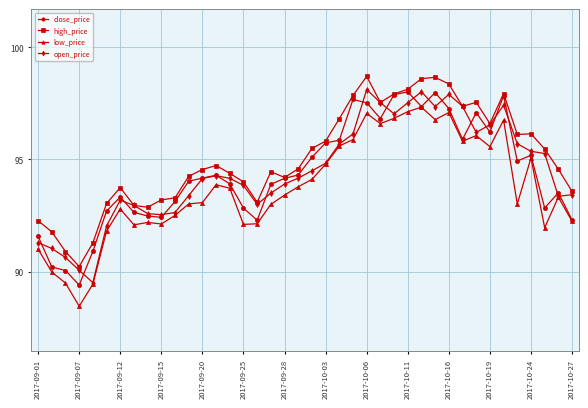

What is the lowest value of the low_price series?

88.5